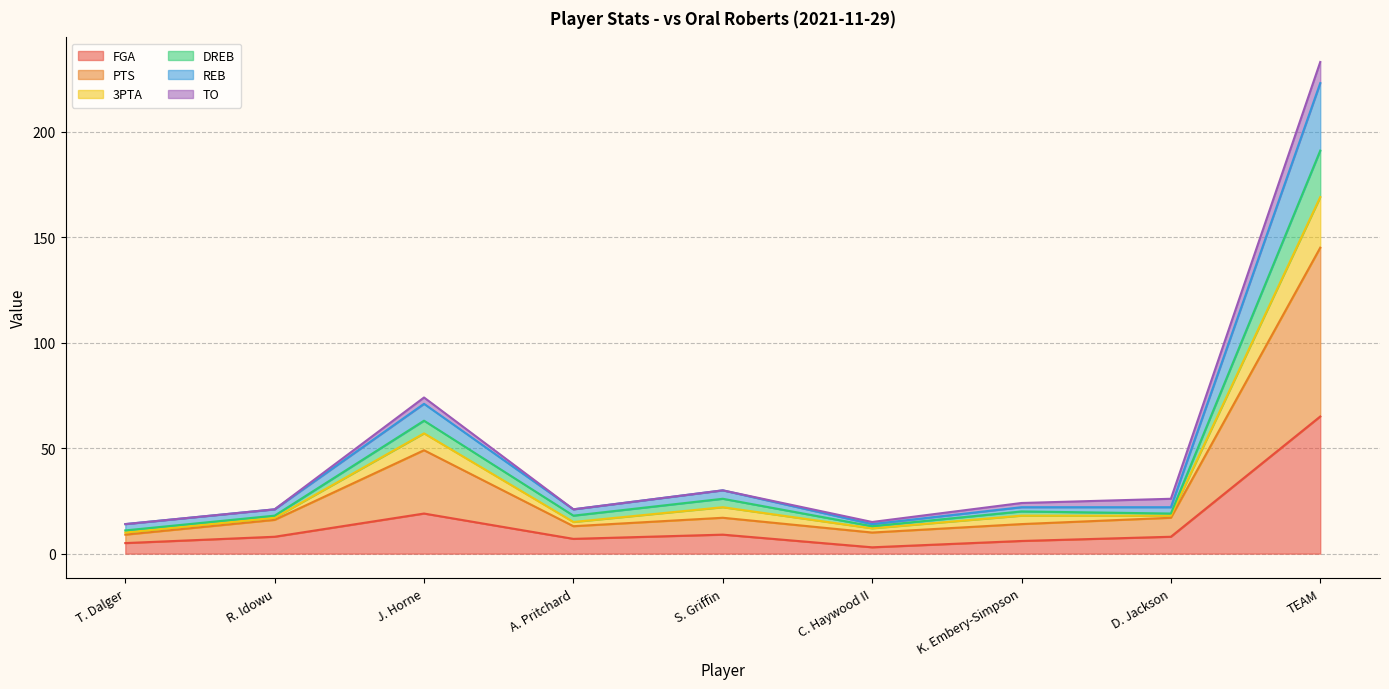

At which category is the sum across all series the highest?

TEAM